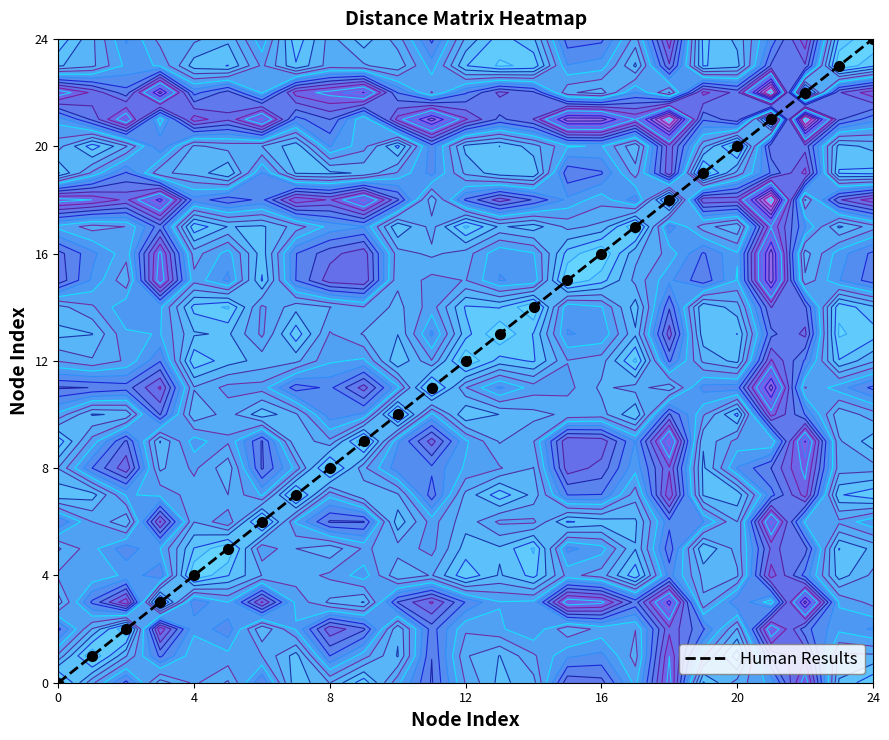

The value at 10 is 15. True or false?

False